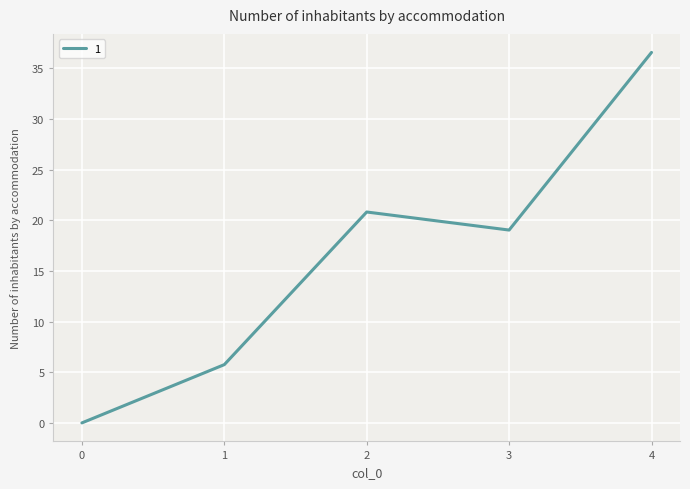

Approximately how many times larger is the value at 2 compared to 3?

1.1